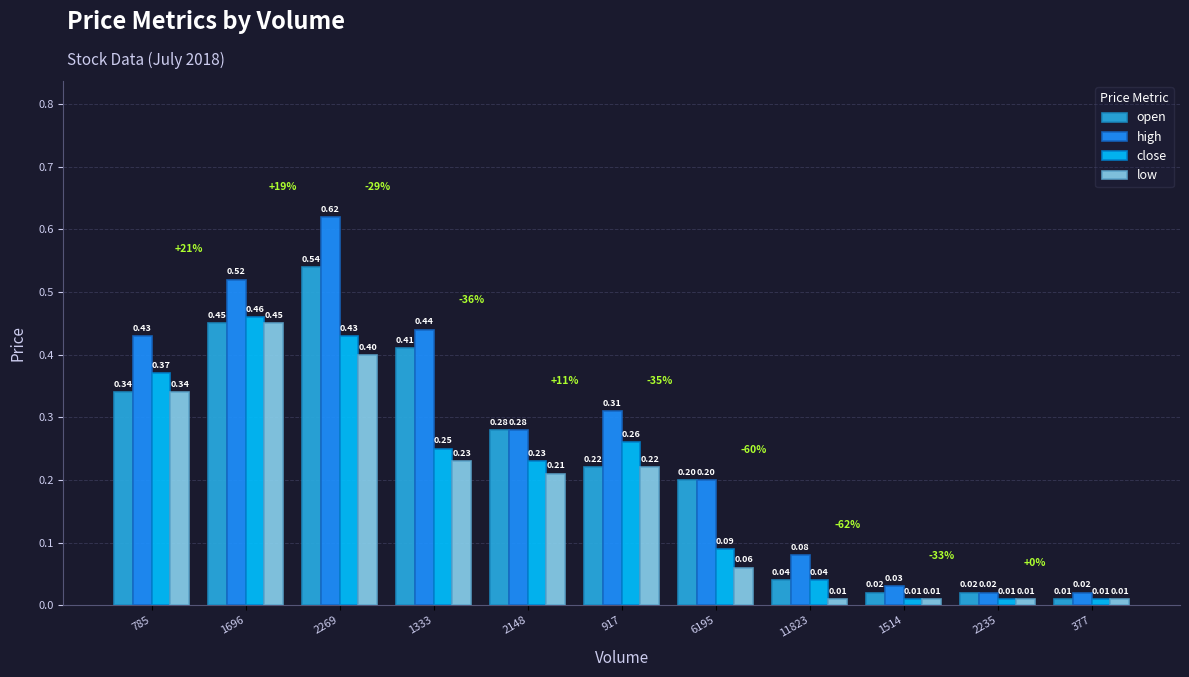

What are all the series names shown in the legend?

open, high, close, low